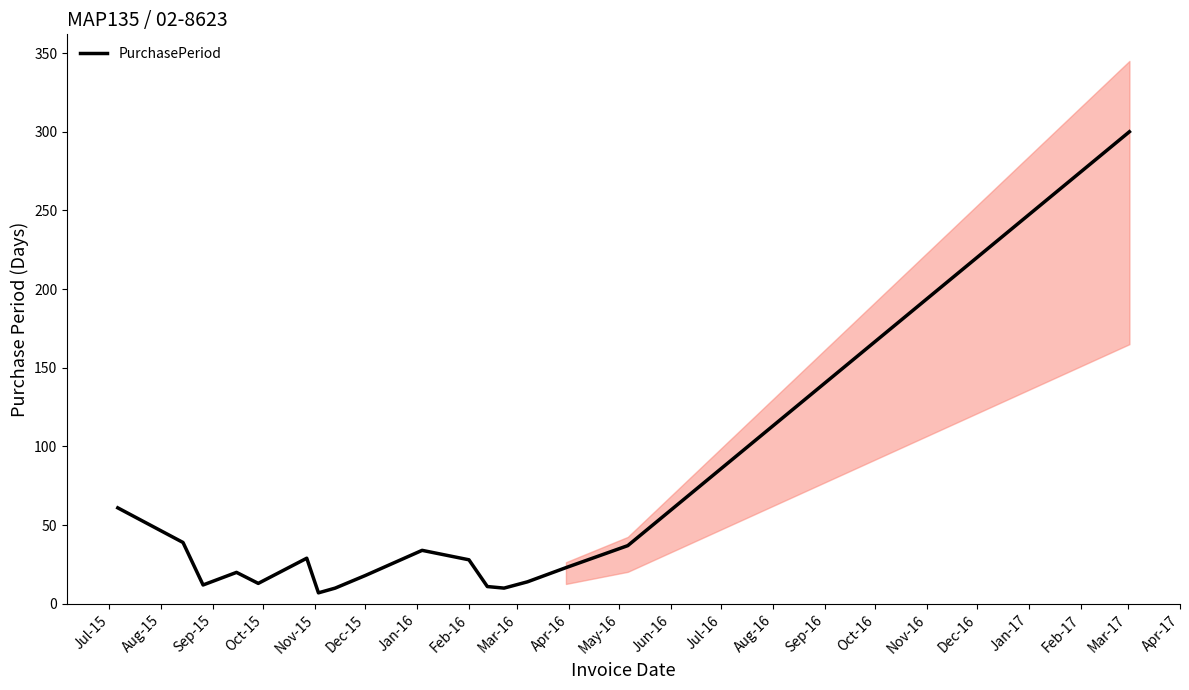

How many lines are shown in the chart?

1